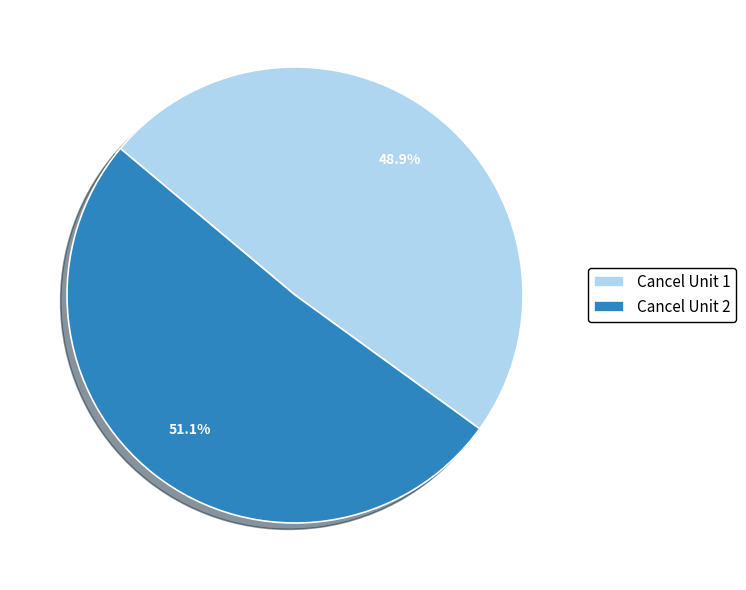

Does Cancel Unit 1 represent more than half of the total?

No